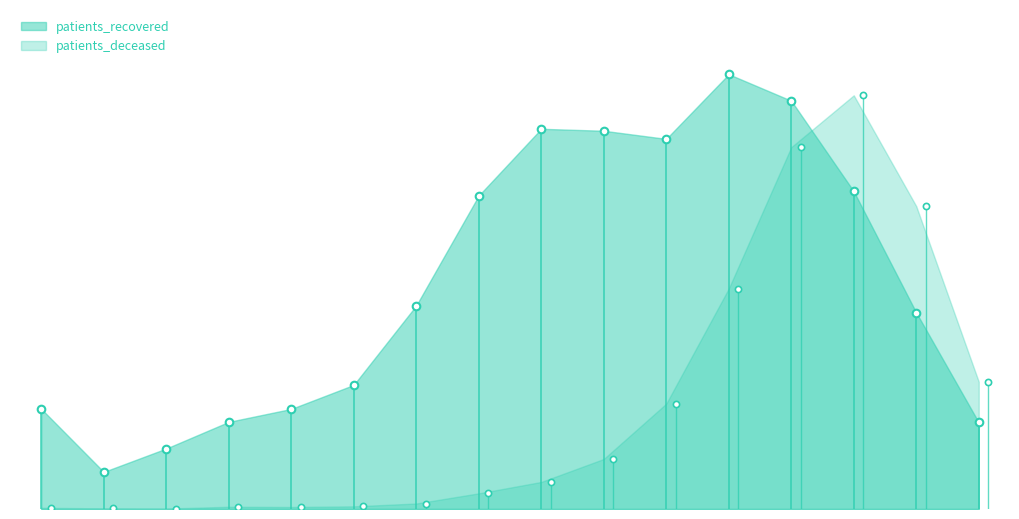

Which series contains the highest Y value?

patients_recovered